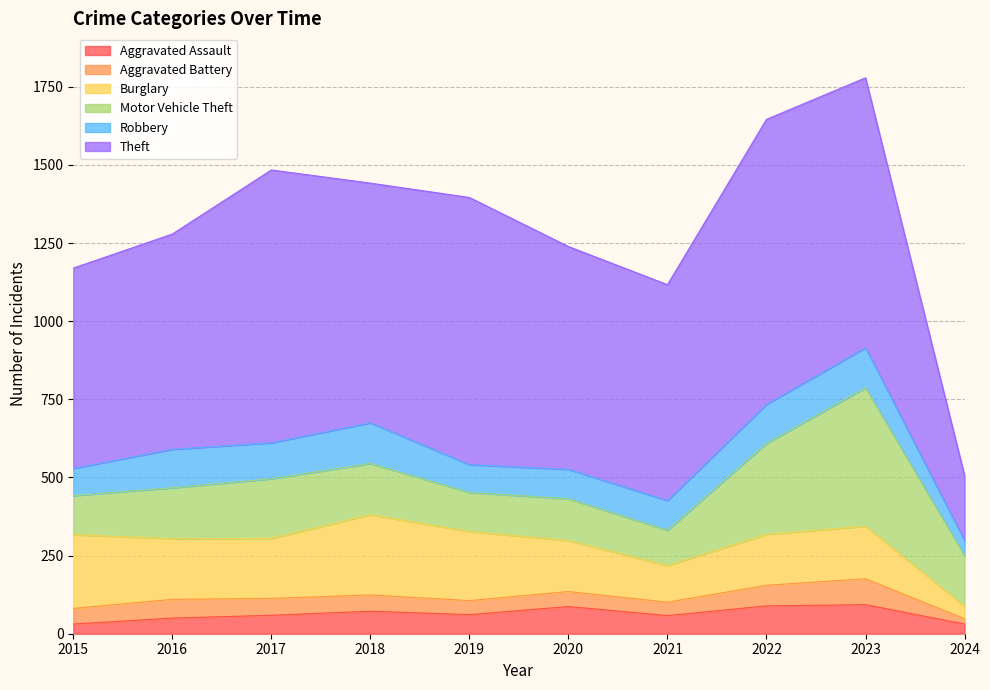

List the series in order of their peak value, highest first.

Theft, Motor Vehicle Theft, Burglary, Robbery, Aggravated Assault, Aggravated Battery